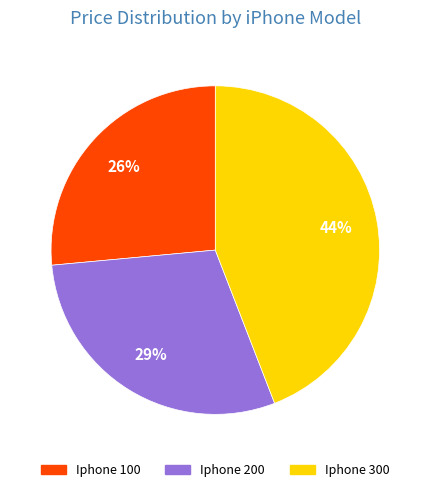

Which has a higher value, Iphone 200 or Iphone 300?

Iphone 300